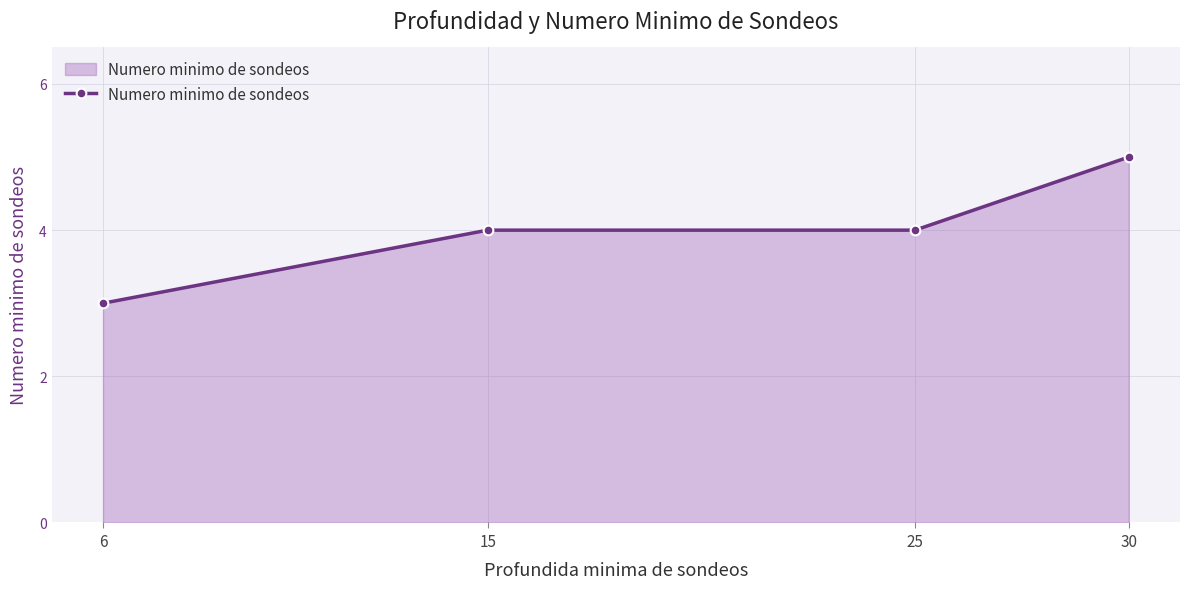

What is the difference between the maximum and minimum values?

2